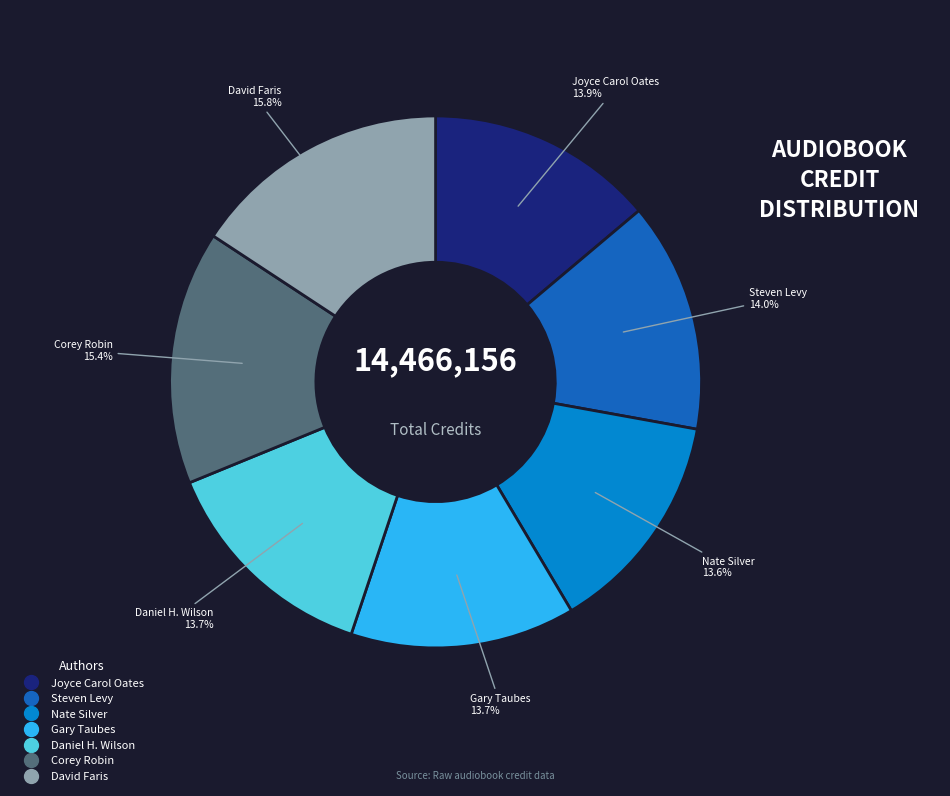

To the nearest percent, what percentage of the pie is David Faris?

16%